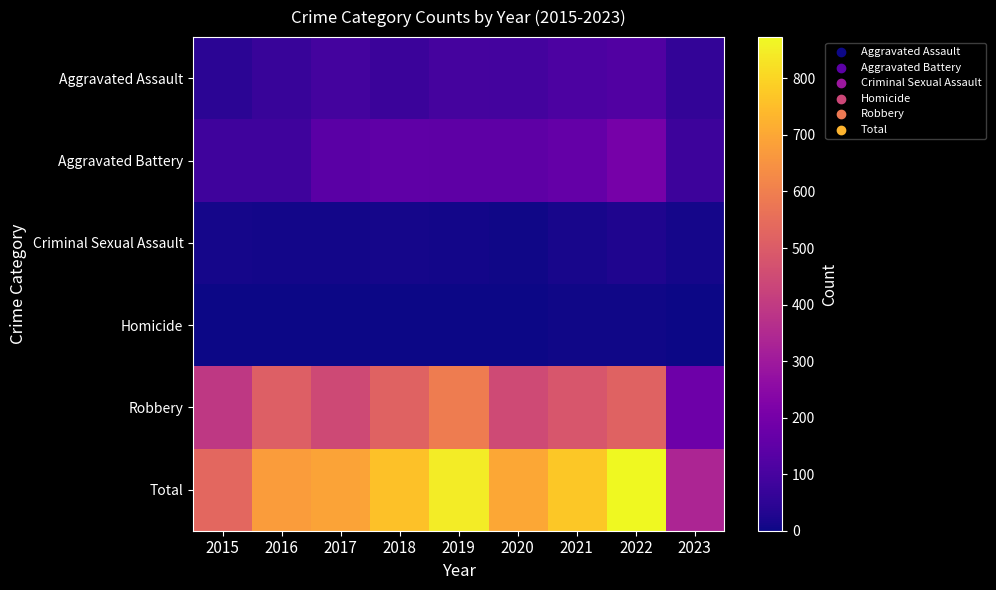

Between 2022 and 2023, which series saw the biggest shift?

Total